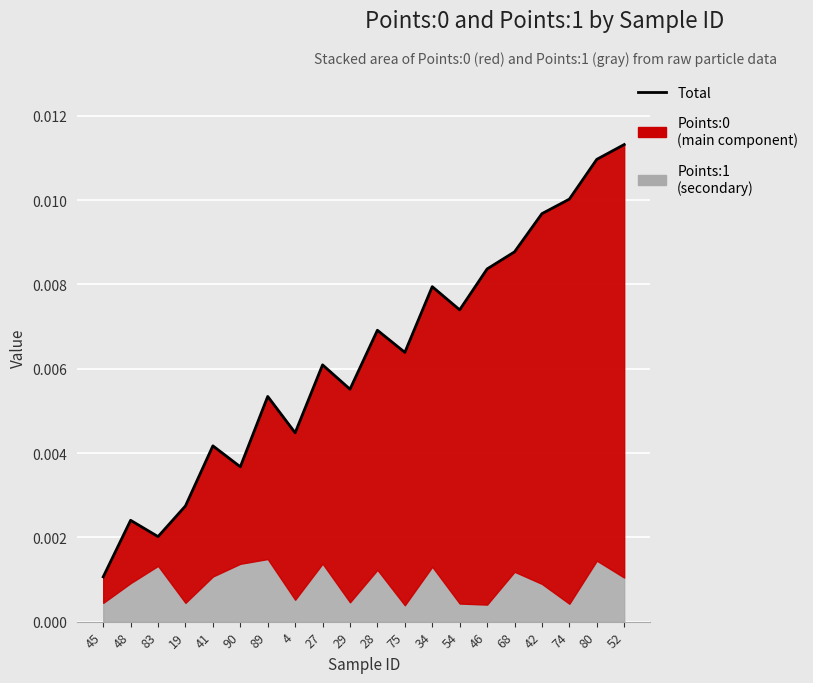

The value at 41 is 0.0. True or false?

True